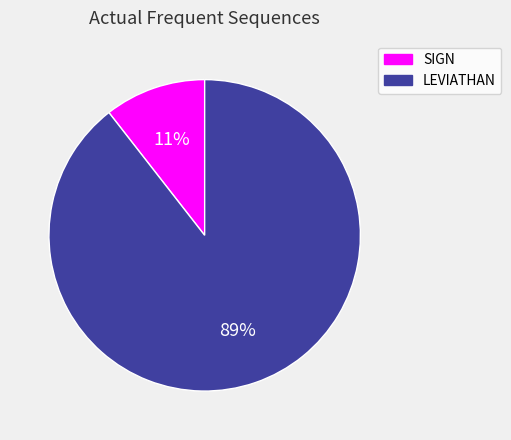

Rank the categories by value from highest to lowest.

LEVIATHAN, SIGN